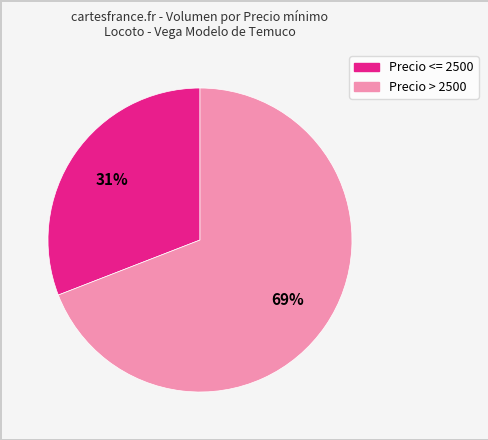

To the nearest percent, what is the difference between the largest and smallest slice percentages?

38%